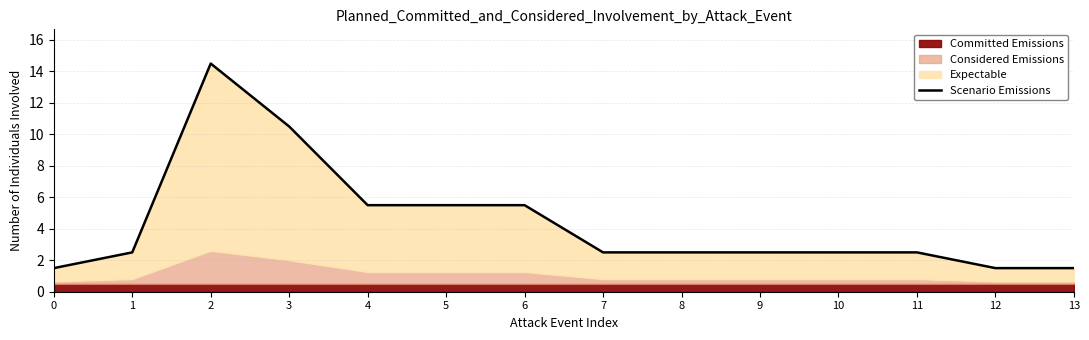

The value at 8 is 2.5. True or false?

True